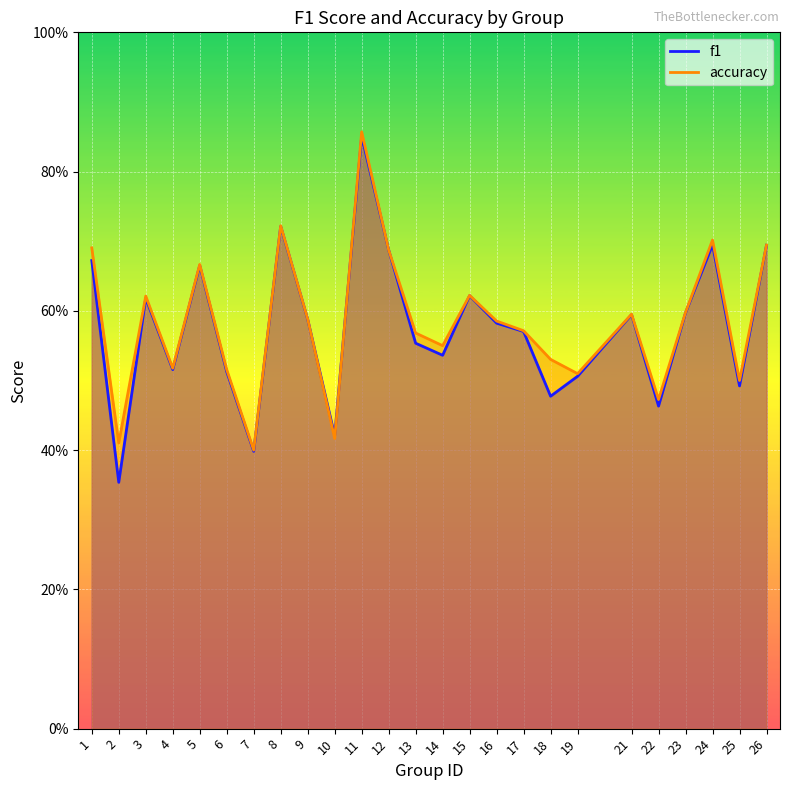

In accuracy, how many points are lower than both neighbors (excluding endpoints)?

8